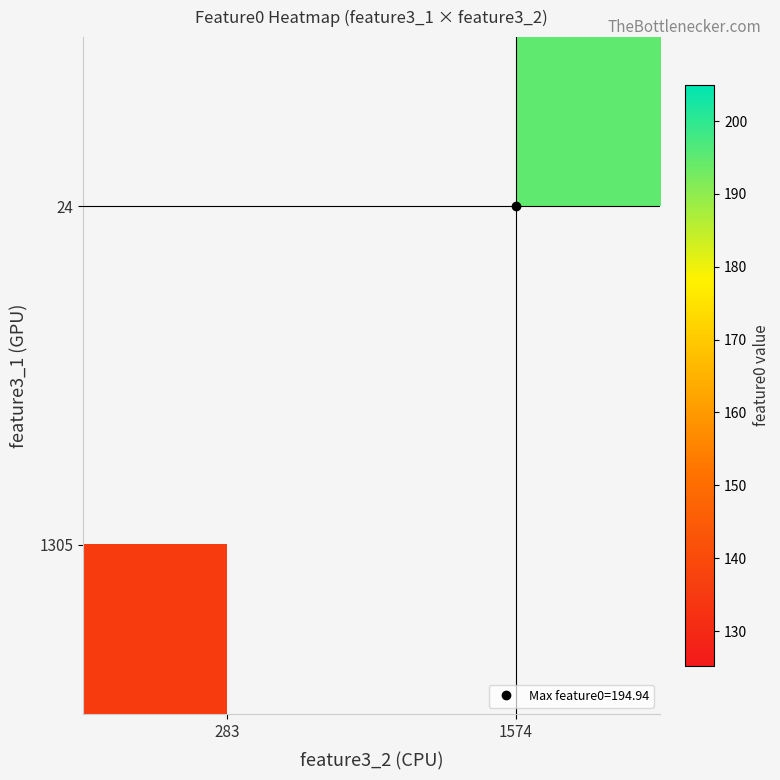

Which label corresponds to the largest value in the chart?

1574